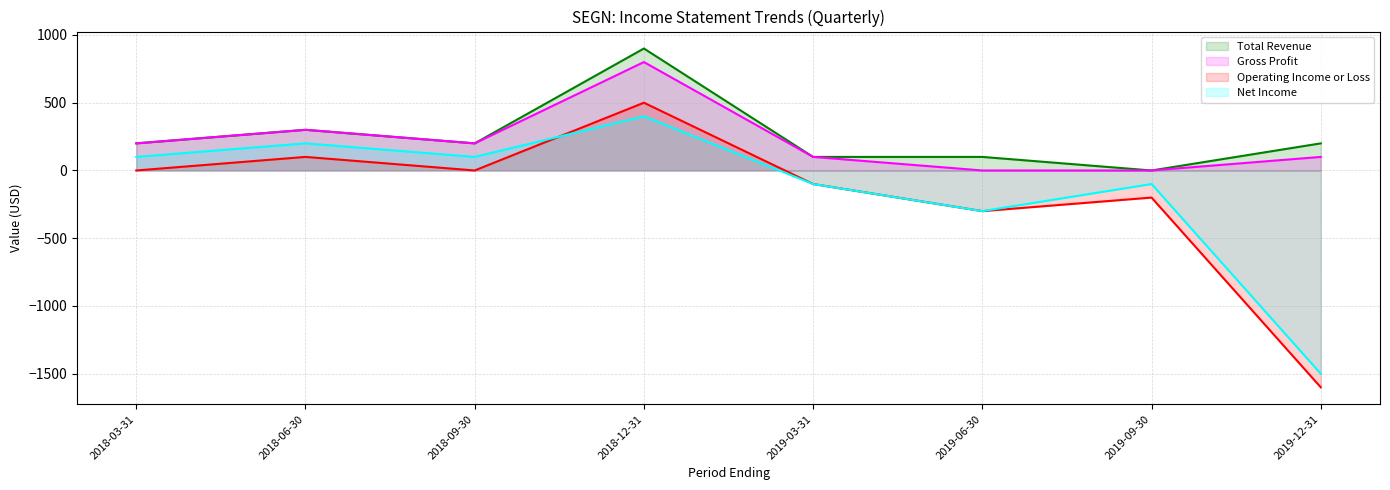

Does the chart have visible grid lines?

Yes